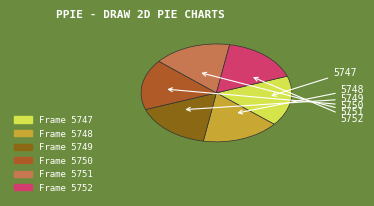

Combined, what portion of the pie is 5749 and 5748?

33.4%